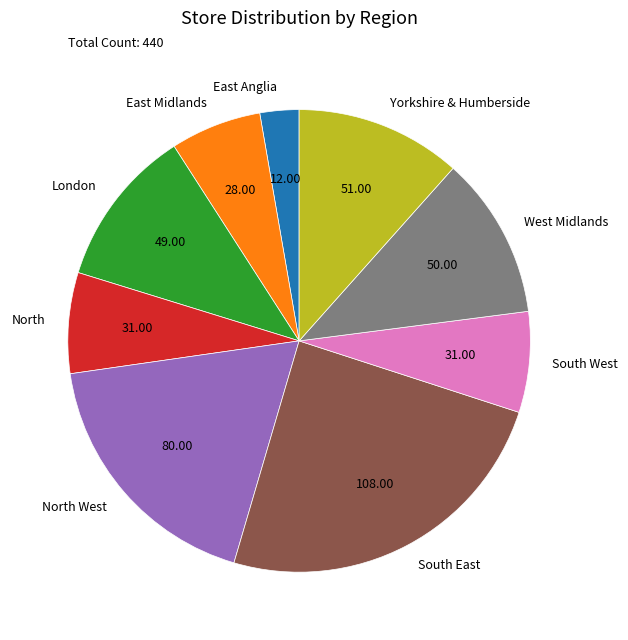

Is the sum of London and South West greater than half?

No